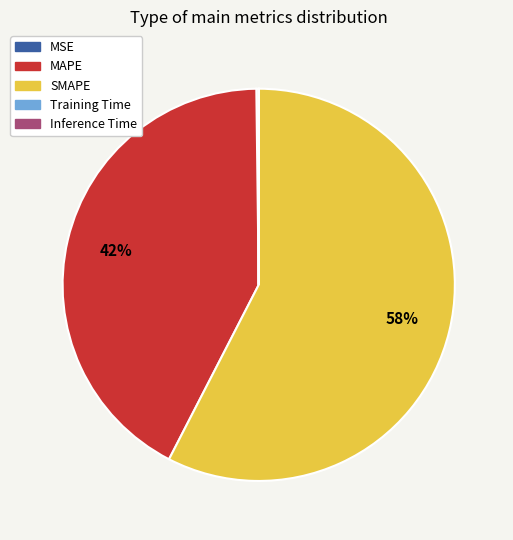

Which has a higher value, MAPE or SMAPE?

SMAPE